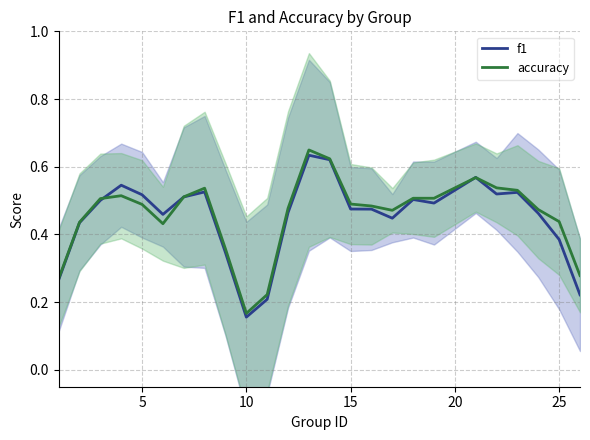

What is the sum of all f1 values?

11.3